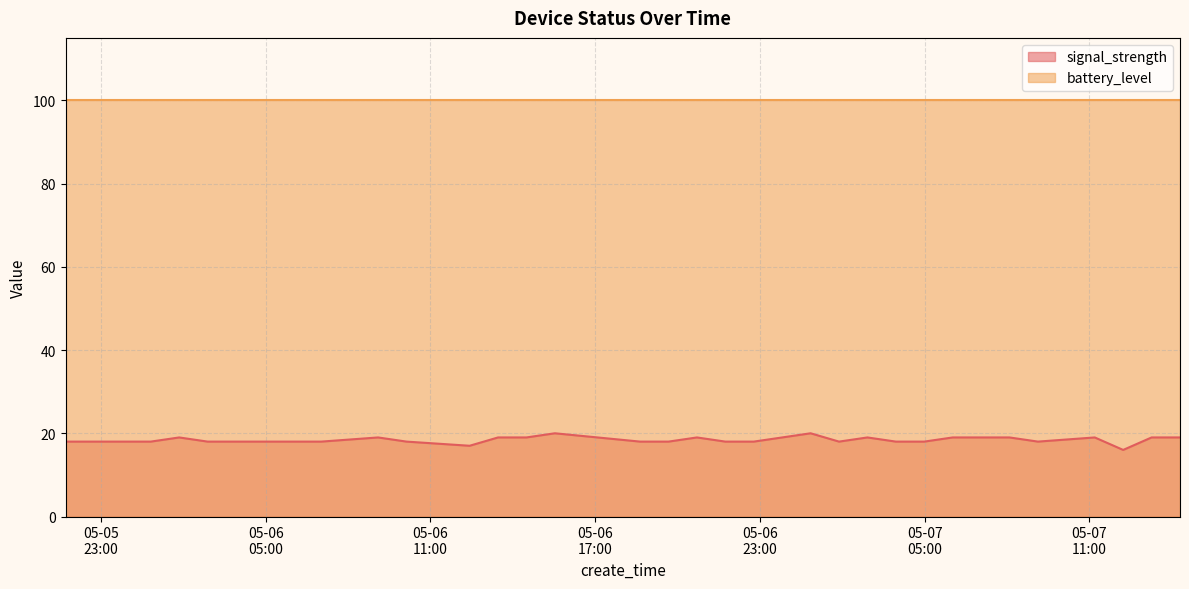

What is the greatest value displayed?

100